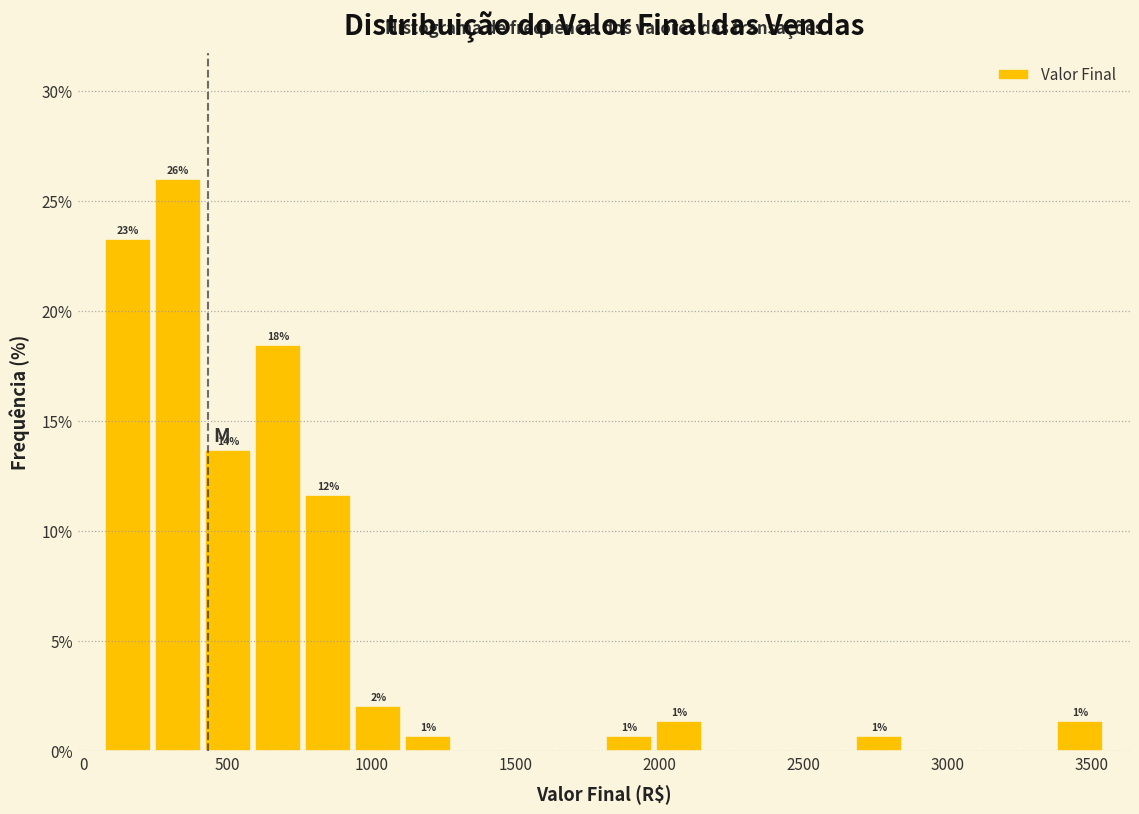

Read against the x-axis, roughly where is the centre of the tallest bar?

350